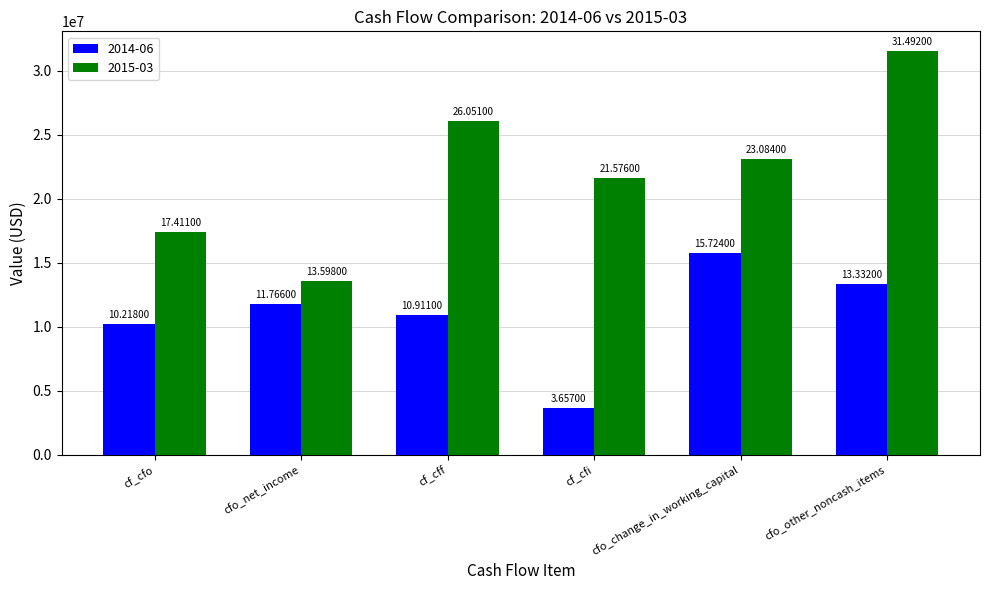

Are the bars horizontal?

No